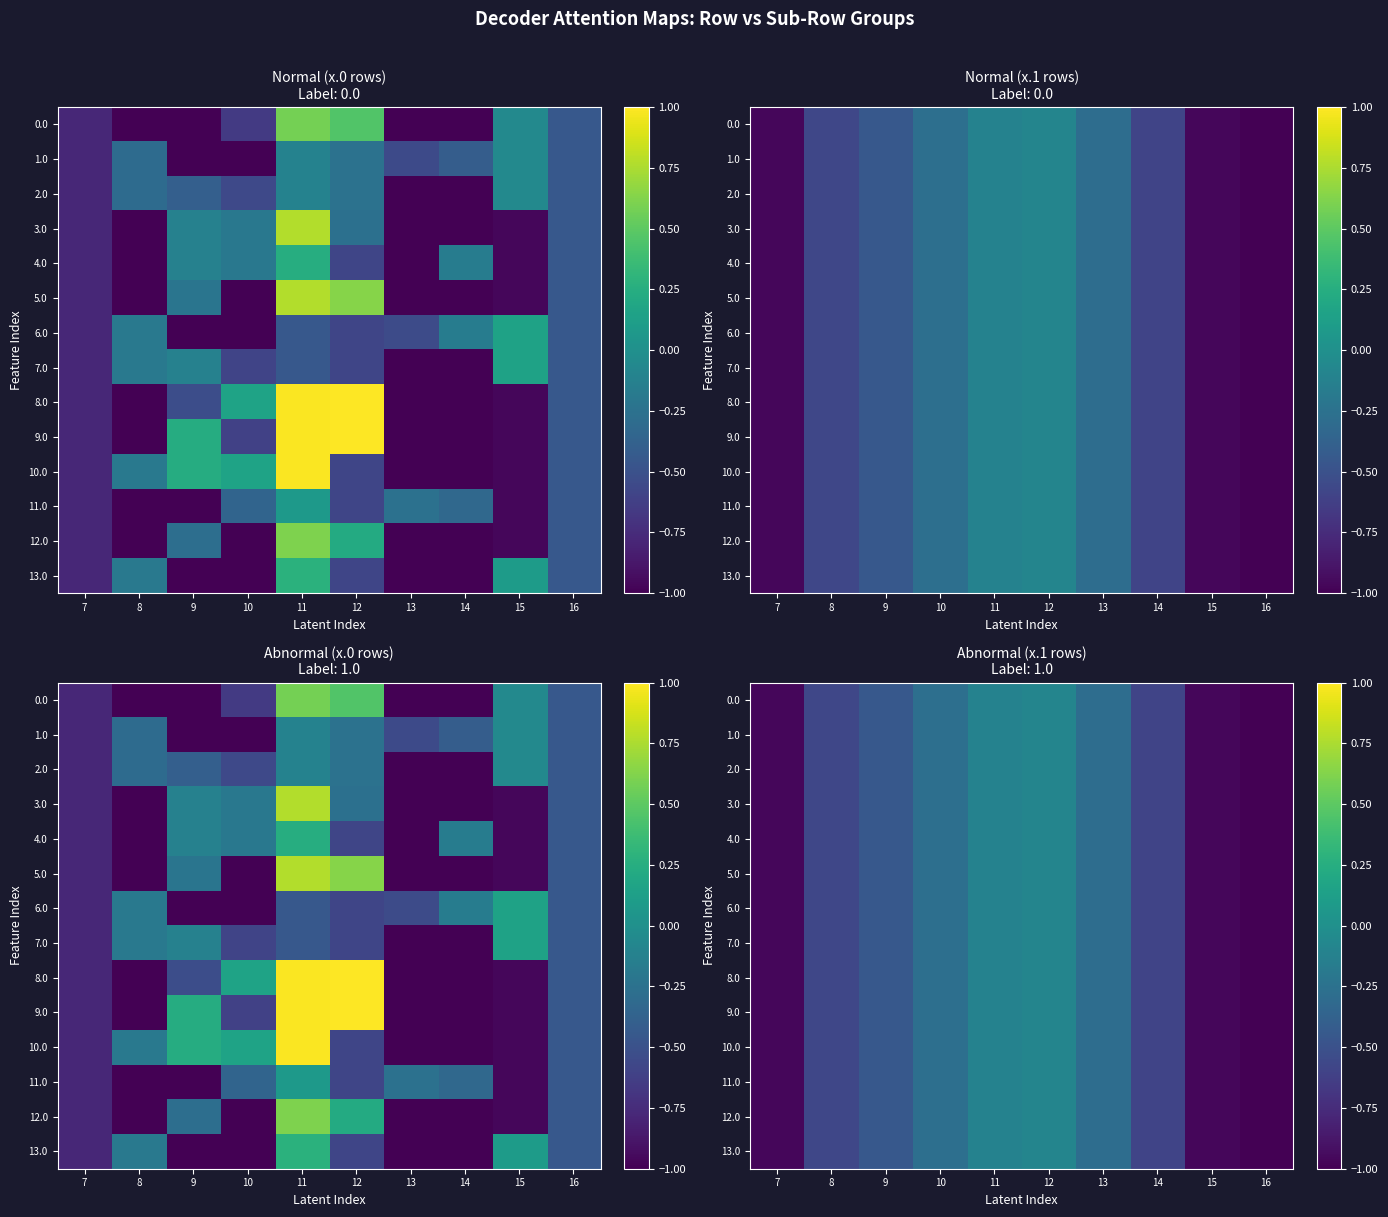

At which label is 6.0 closest to 0?

12